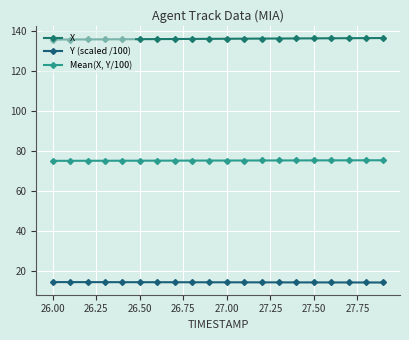

Does the chart have visible grid lines?

Yes